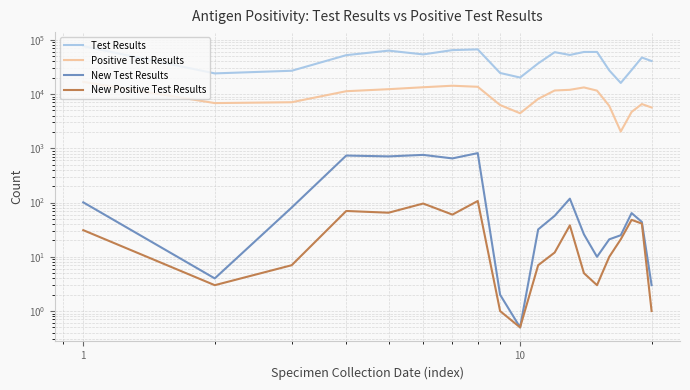

Is the value of New Test Results at 8 greater than the value of Positive Test Results at 15?

No